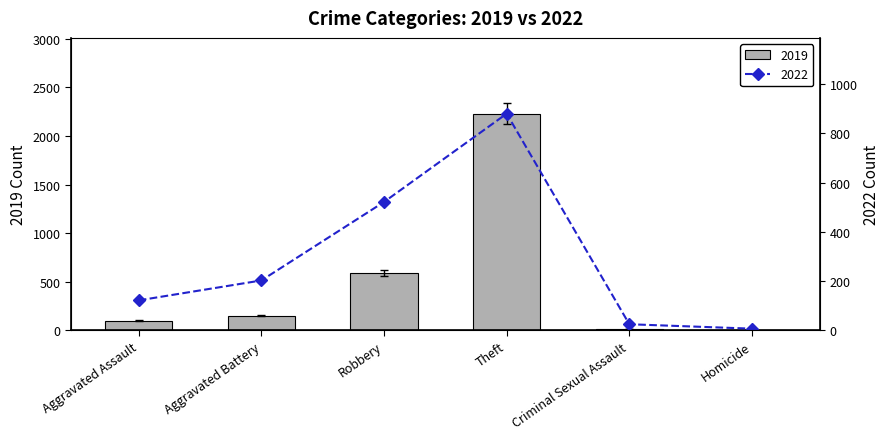

Where is 2022 nearest to the value 443?

Robbery